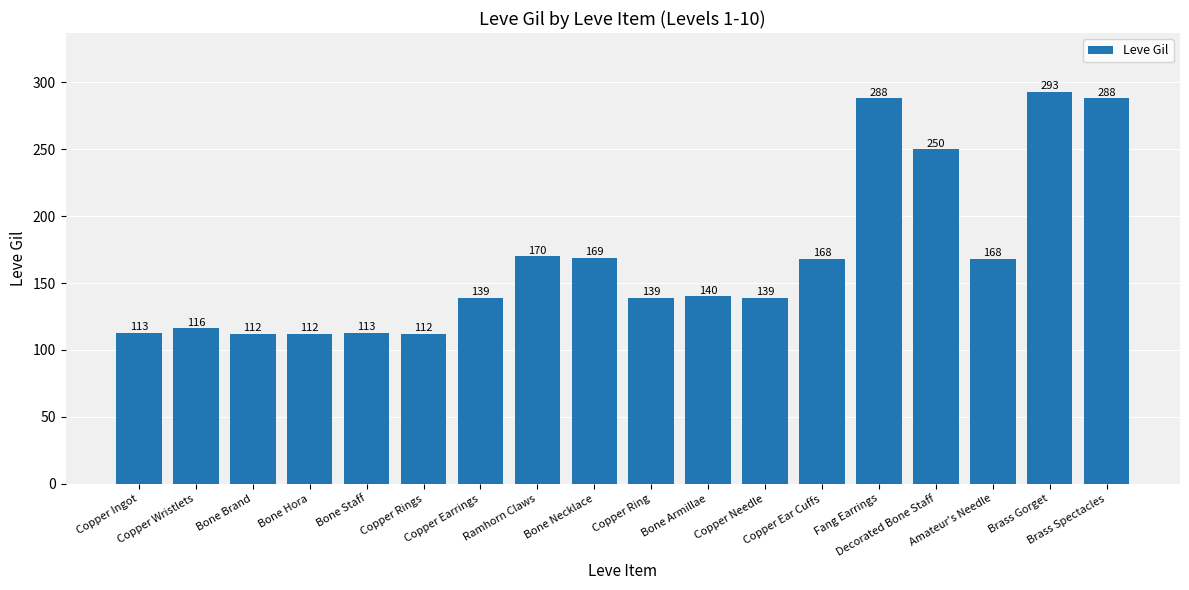

What is the sum of all values?

3029